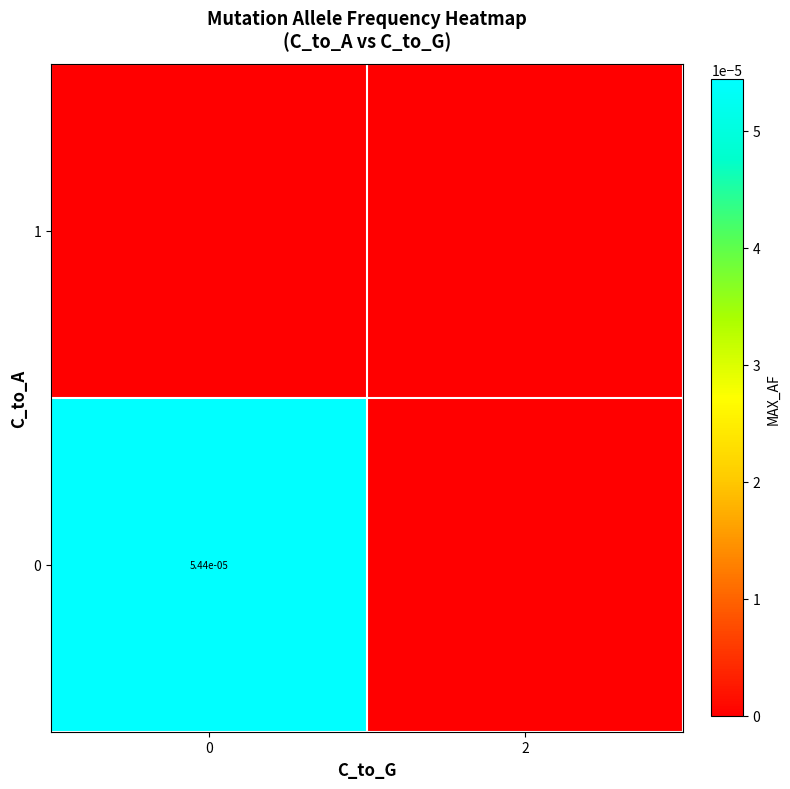

The value of 0 at 0 is 0.0. True or false?

True